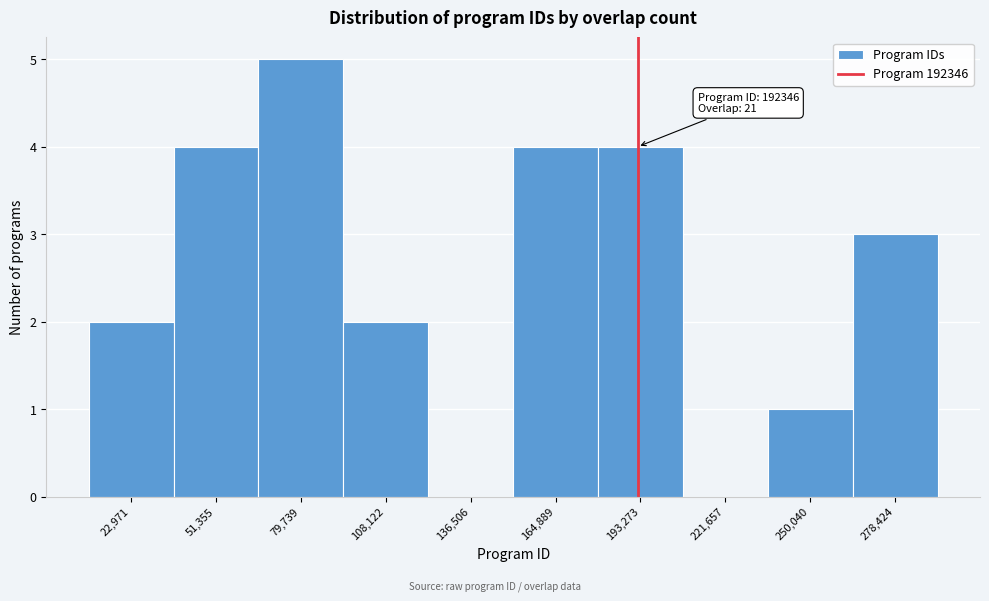

Over which range of the x-axis is the bar tallest?

65000 to 95000